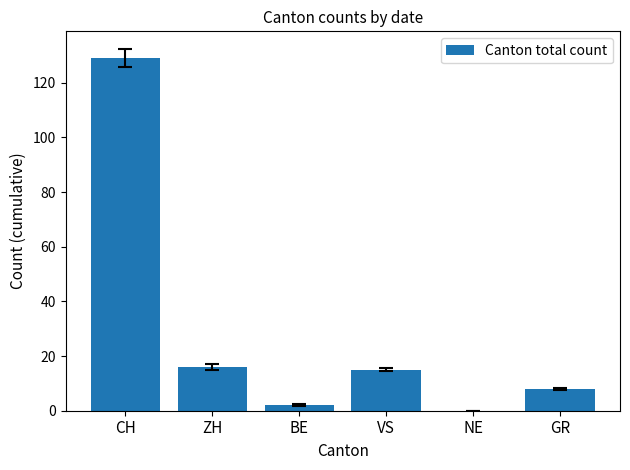

Between GR and NE, which is larger?

GR